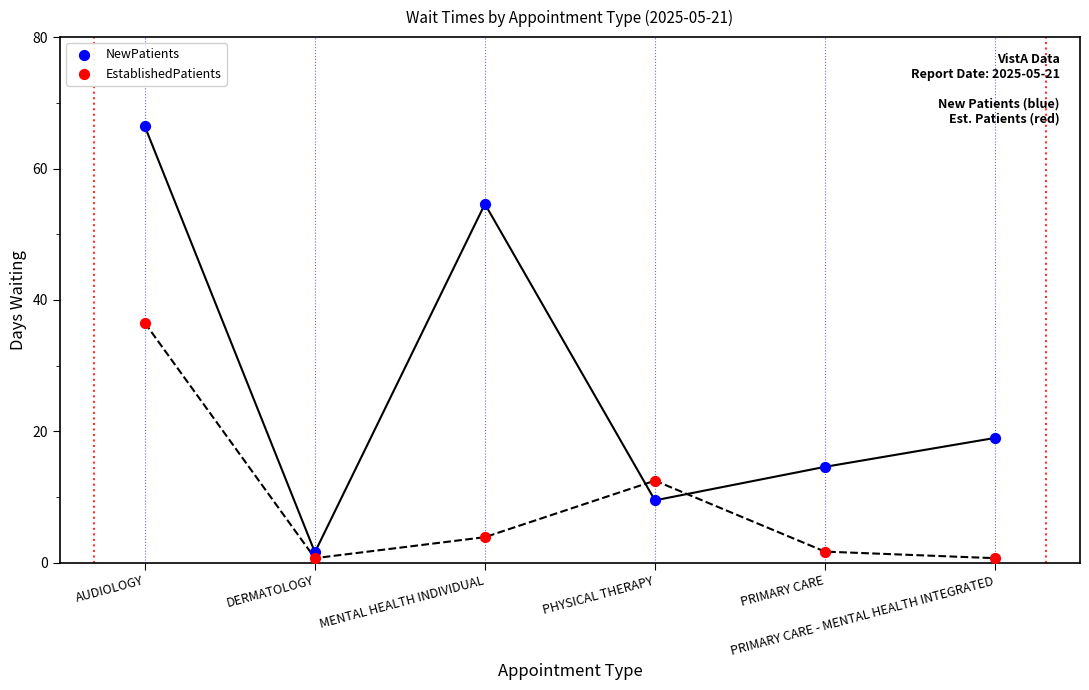

Across all series, what Y value is closest to 33?

36.5